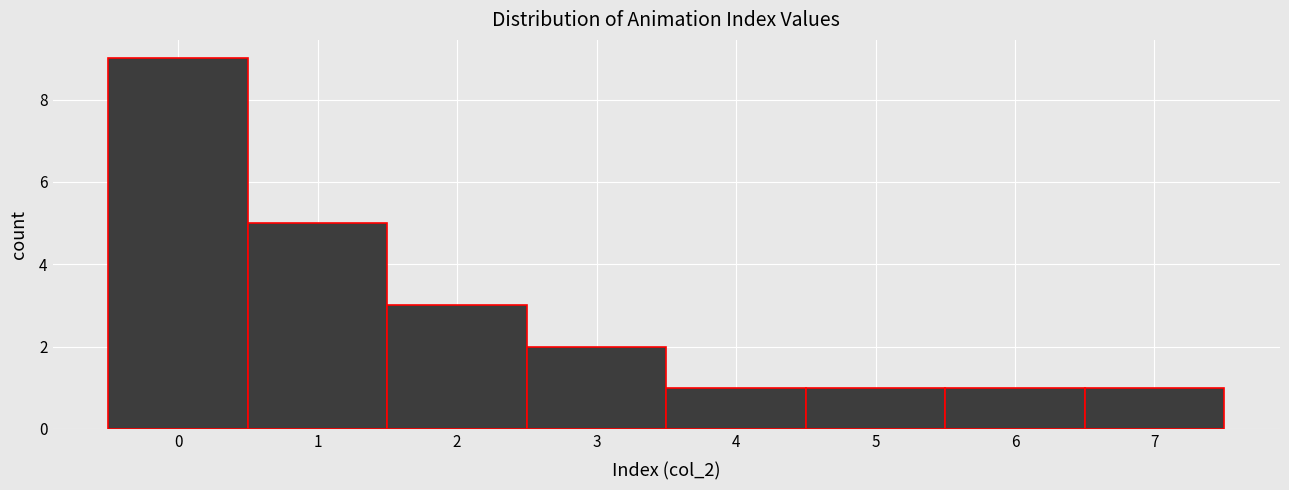

Over which range of the x-axis is the bar tallest?

-0.5 to 0.5